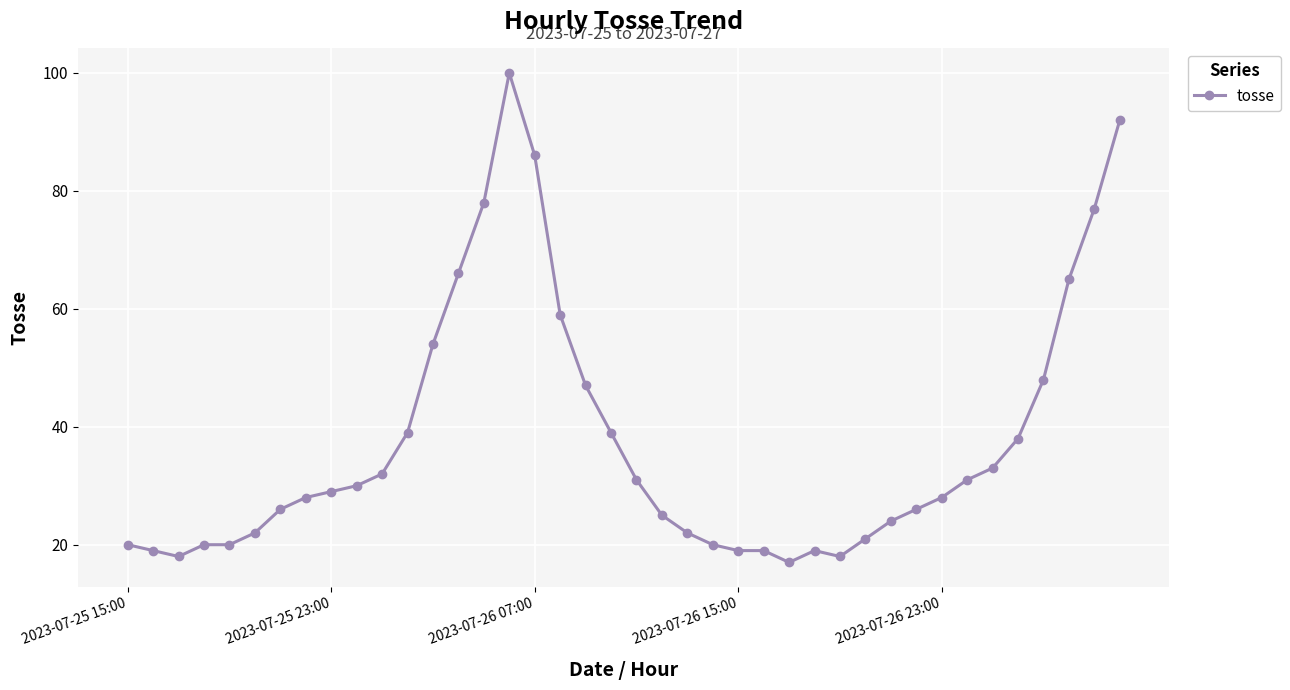

What is the difference between the maximum and minimum values?

83